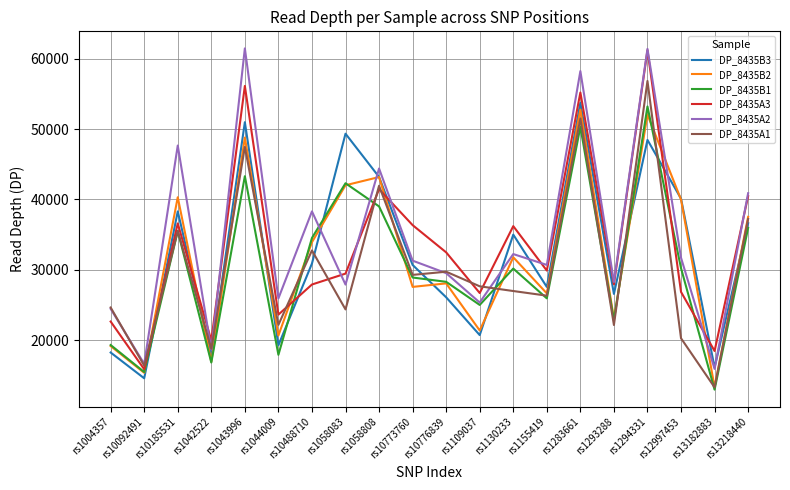

What are all the series names shown in the legend?

DP_8435B3, DP_8435B2, DP_8435B1, DP_8435A3, DP_8435A2, DP_8435A1